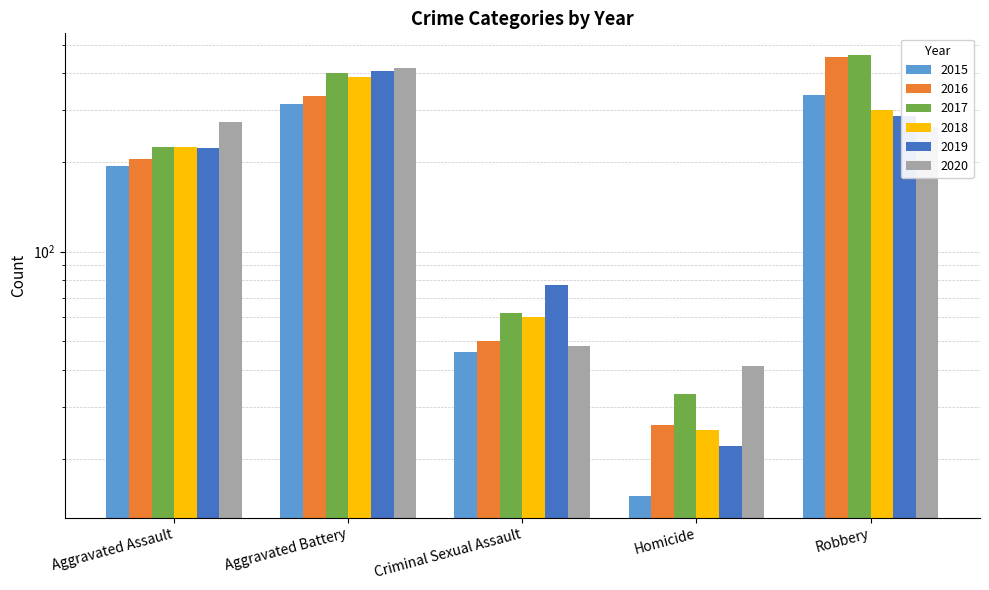

How many data points in 2015 are less than 194?

2